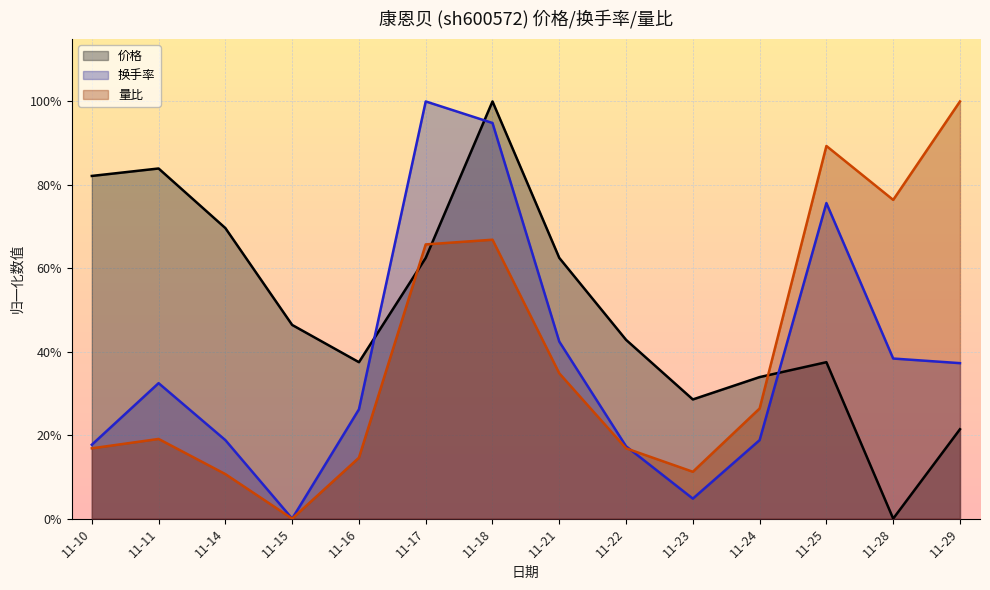

Reading left to right, extract all data points from this chart.

价格: 11-10=0.8	11-11=0.8	11-14=0.7	11-15=0.5	11-16=0.4	11-17=0.6	11-18=1.0	11-21=0.6	11-22=0.4	11-23=0.3	11-24=0.3	11-25=0.4	11-28=0.0	11-29=0.2
换手率: 11-10=0.2	11-11=0.3	11-14=0.2	11-15=0.0	11-16=0.3	11-17=1.0	11-18=0.9	11-21=0.4	11-22=0.2	11-23=0.0	11-24=0.2	11-25=0.8	11-28=0.4	11-29=0.4
量比: 11-10=0.2	11-11=0.2	11-14=0.1	11-15=0.0	11-16=0.1	11-17=0.7	11-18=0.7	11-21=0.3	11-22=0.2	11-23=0.1	11-24=0.3	11-25=0.9	11-28=0.8	11-29=1.0